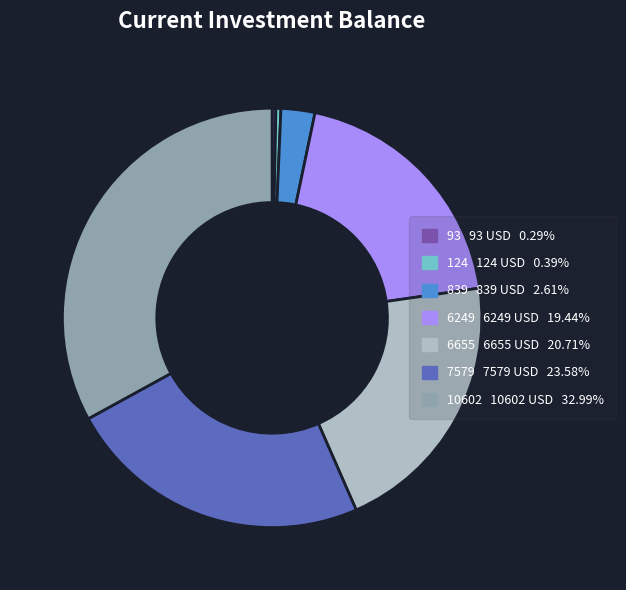

Does any single category account for the majority?

No